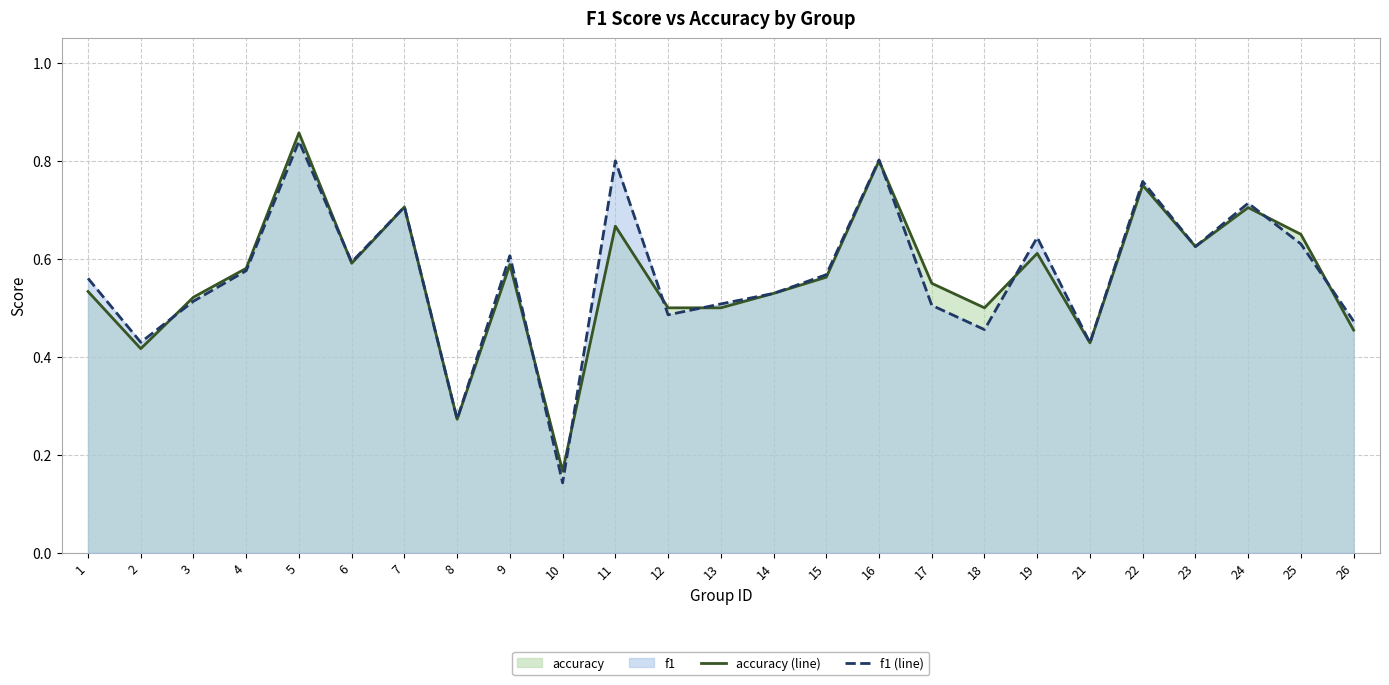

How many intersections are there between f1 (line) and accuracy (line)?

10